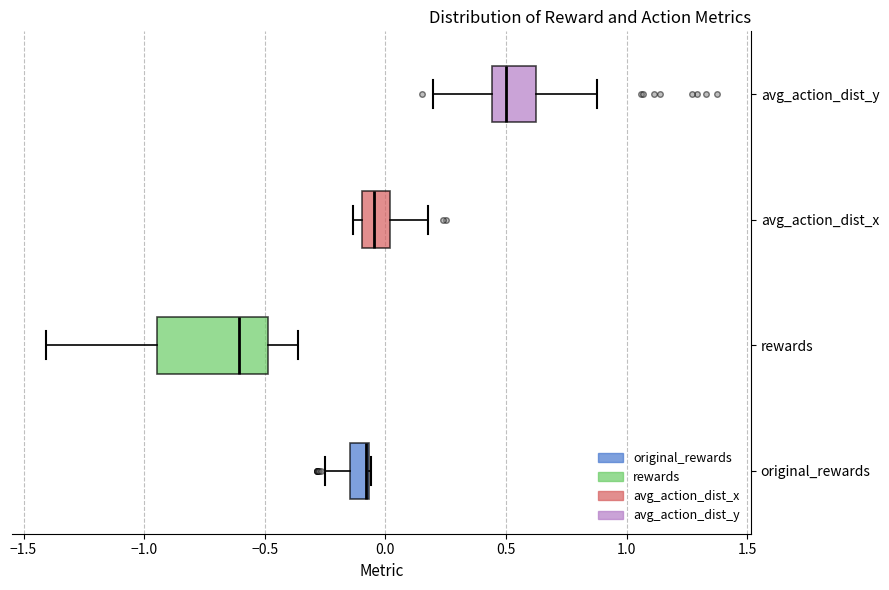

Comparing the boxes themselves (not the whiskers), which one is the widest?

rewards